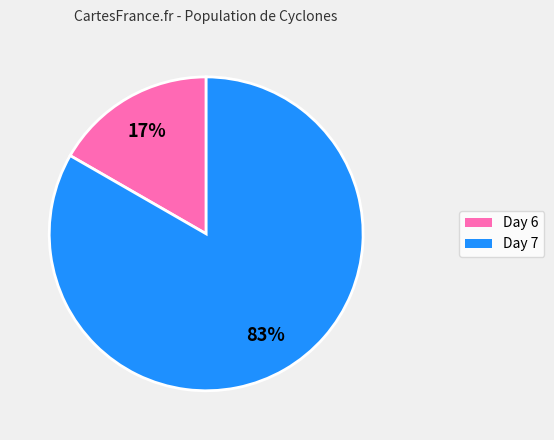

Is there any slice that represents more than half of the pie?

Yes